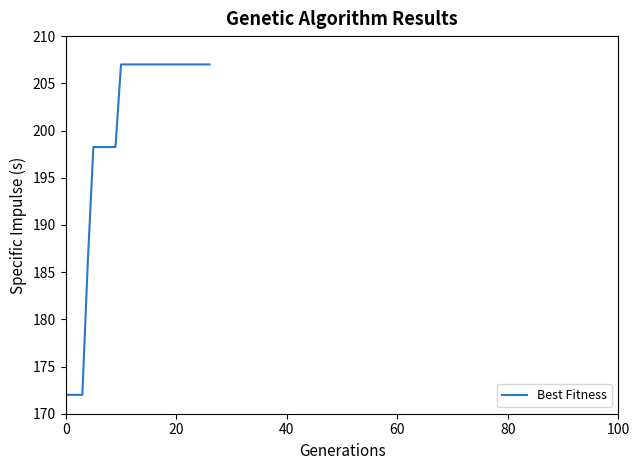

How many lines are shown in the chart?

1